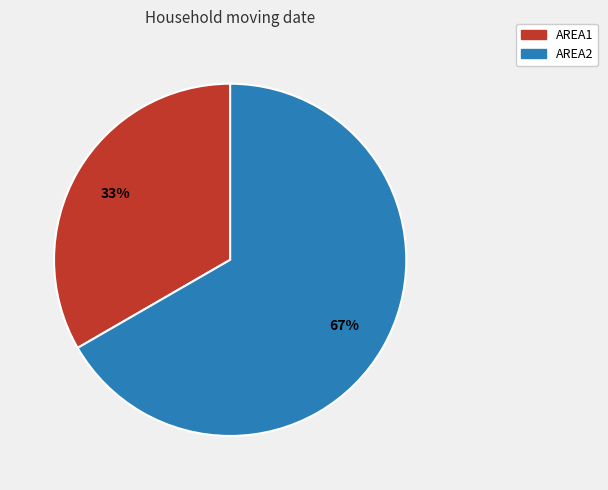

The AREA2 slice represents 59% of the pie. True or false?

False